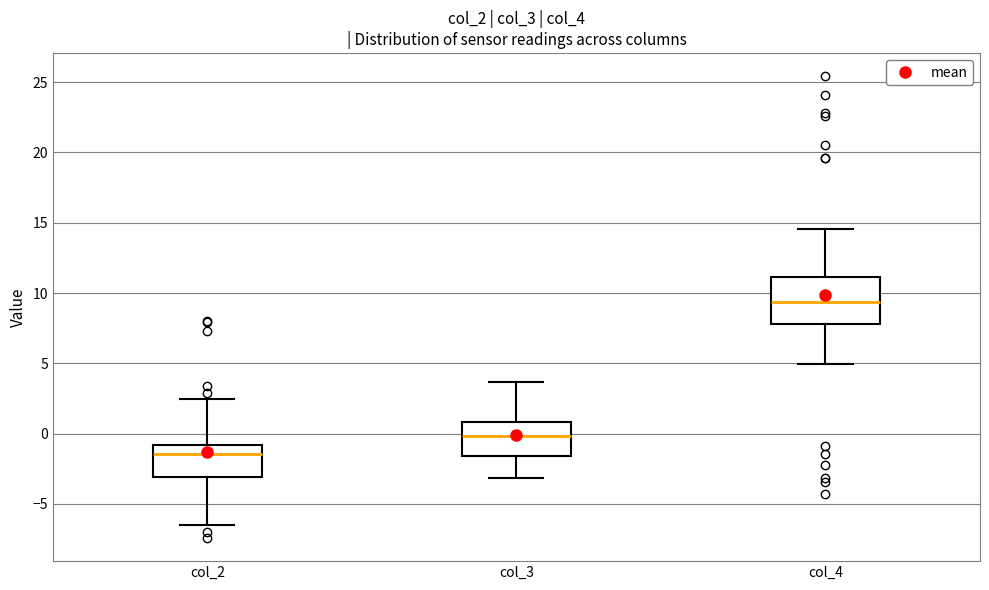

Comparing the boxes themselves (not the whiskers), which one is the tallest?

col_4